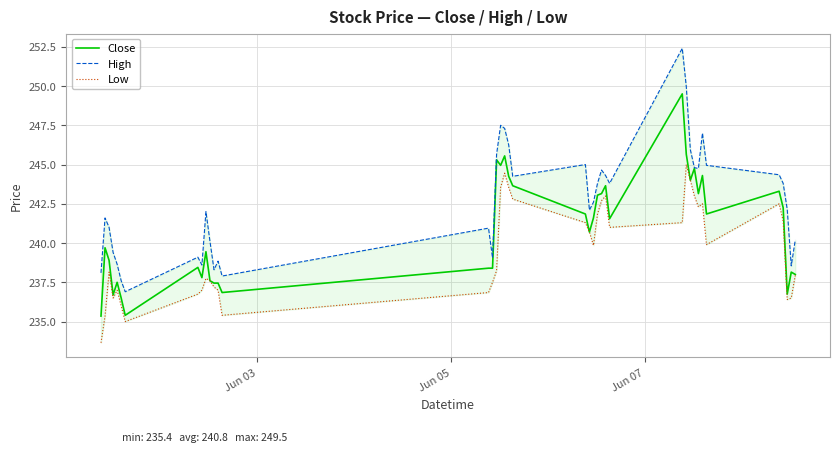

What is the maximum value for Close?

249.5